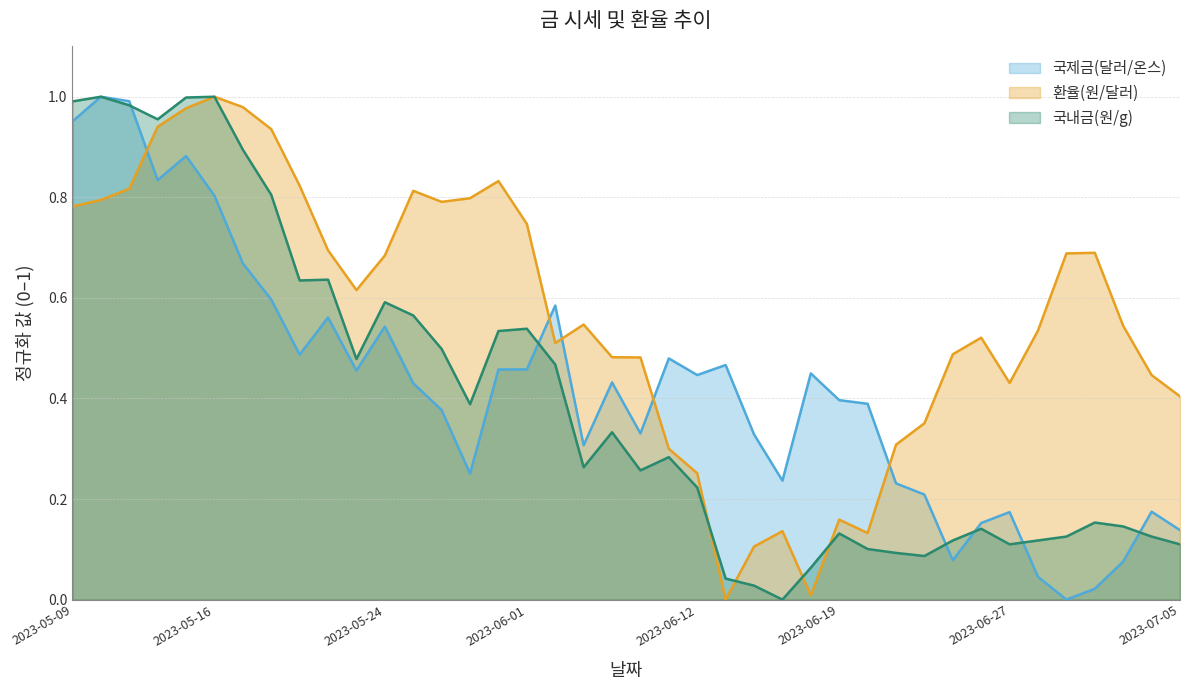

Which category has the highest value in the 국제금(달러/온스) series?

2023-05-10